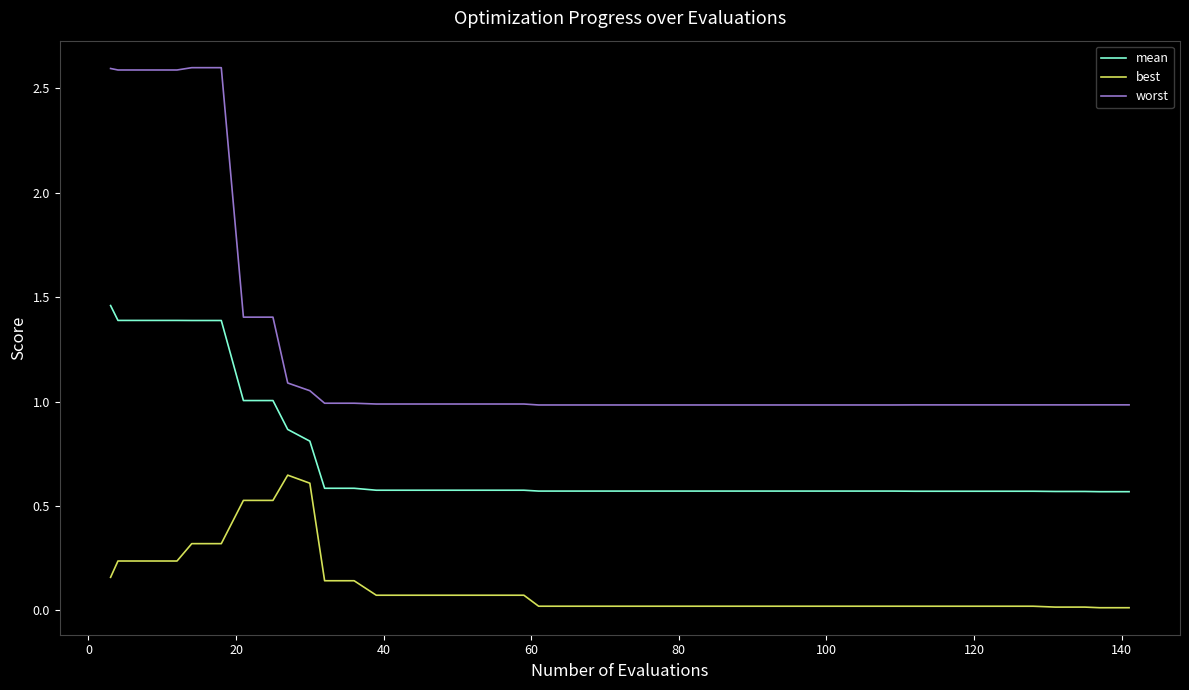

List the series in order of their peak value, highest first.

worst, mean, best